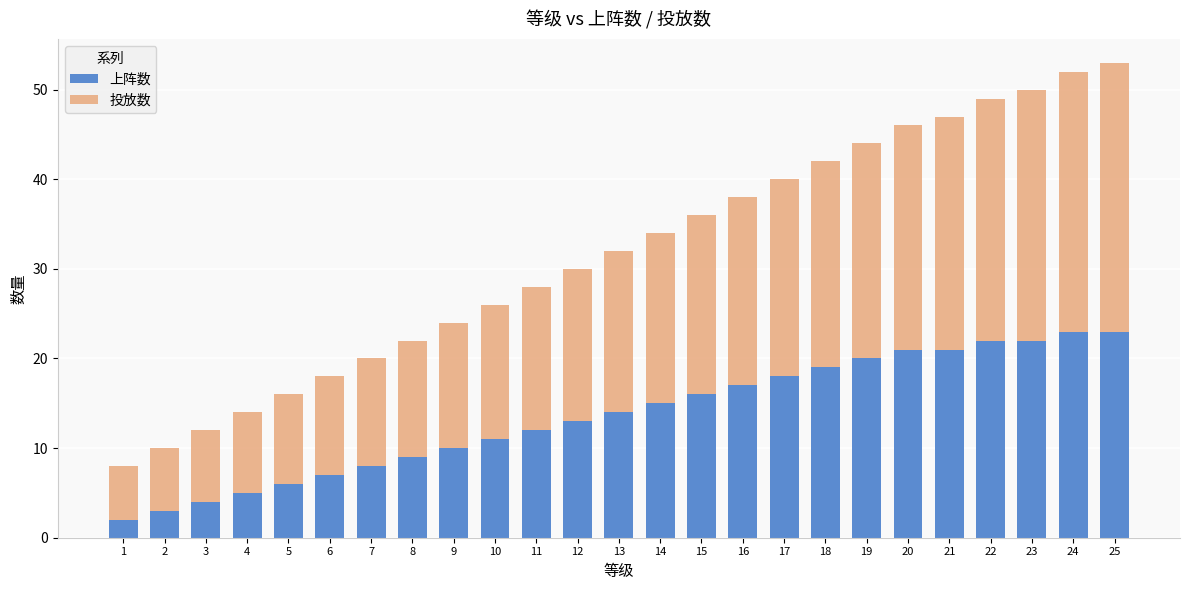

Does the chart contain any negative values?

No